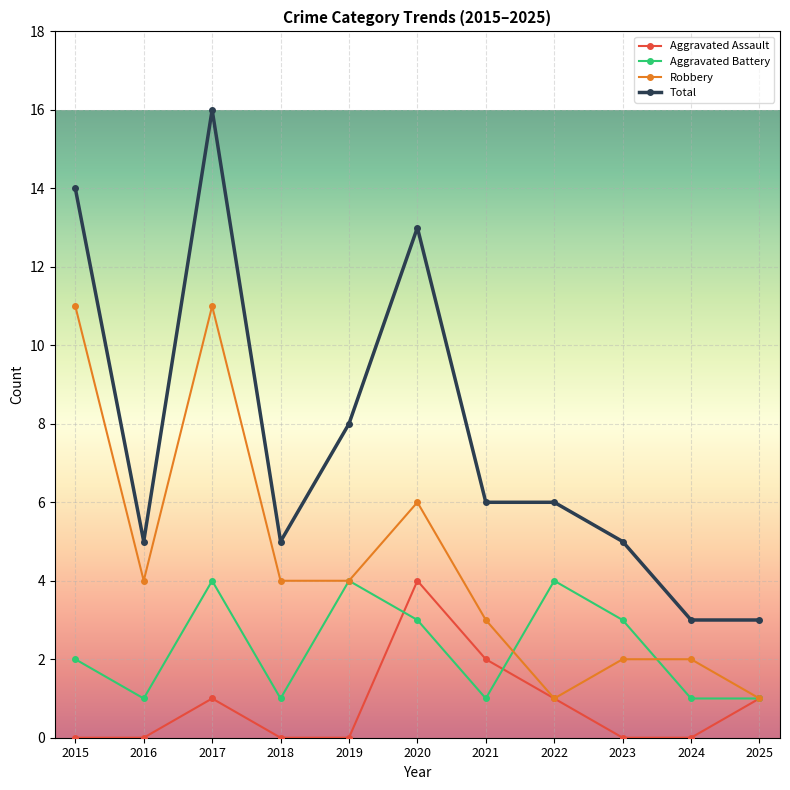

How many interior local peaks does the Aggravated Assault series have?

2